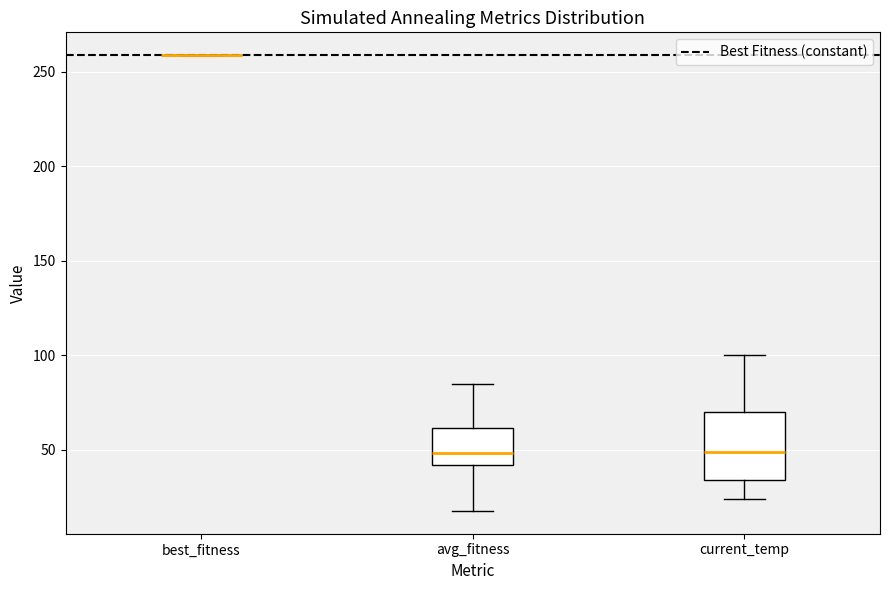

Reading left to right, read every box against the y-axis: the position of its median line, the range the box covers, and the ends of its whiskers. The values are not printed on the chart, so give them approximately, as read against the axis.

best_fitness: box collapsed to a line at 260, whiskers 260 to 260
avg_fitness: median 50, box 40 to 60, whiskers 20 to 85
current_temp: median 50, box 35 to 70, whiskers 25 to 100